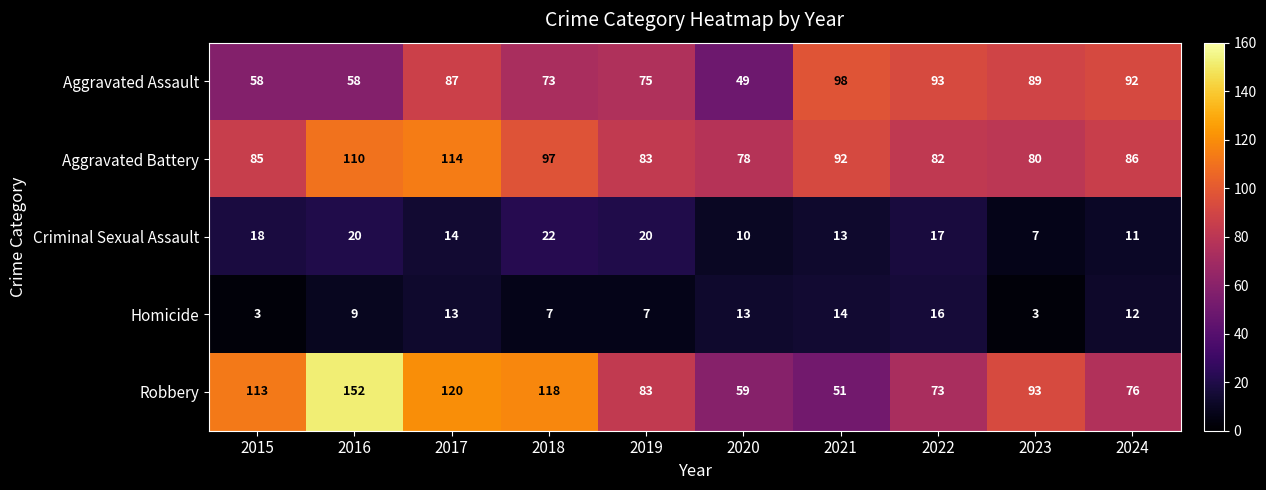

At 2018, list the series in order from largest to smallest.

Robbery, Aggravated Battery, Aggravated Assault, Criminal Sexual Assault, Homicide